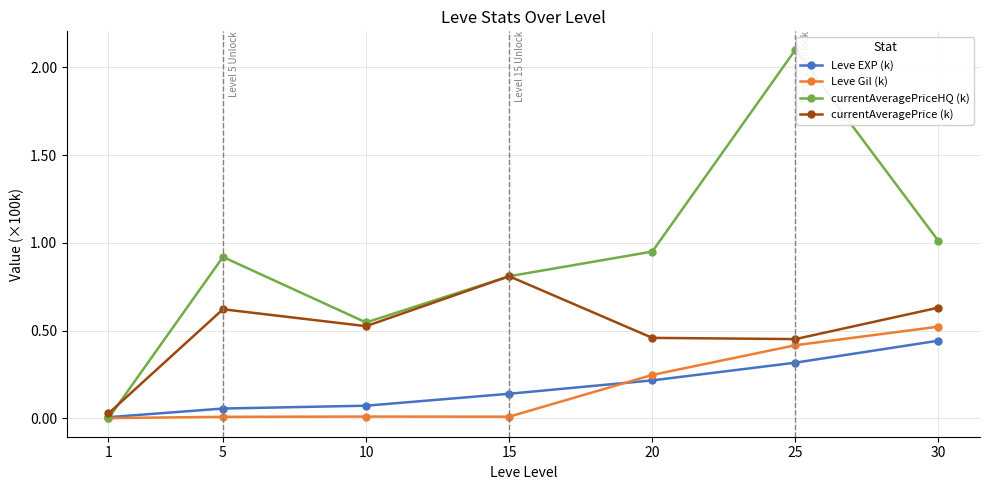

What is the sum of the currentAveragePriceHQ (k) values at 15 and 30?

1.8